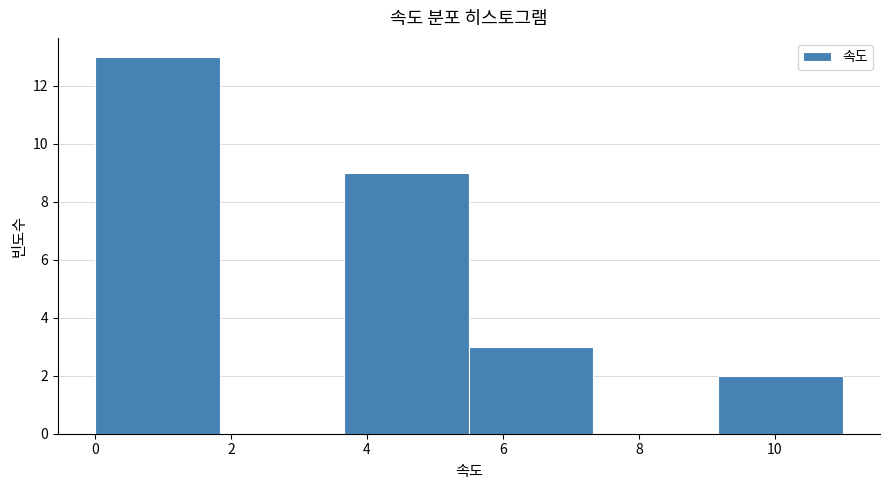

Reading left to right, list every bar in this chart as the range it spans on the x-axis followed by its height. Neither the bar edges nor the heights are printed on the chart, so give them approximately, as read against the axes.

0.0 to 1.8: 13
1.8 to 3.6: 0
3.6 to 5.6: 9
5.6 to 7.4: 3
7.4 to 9.2: 0
9.2 to 11.0: 2